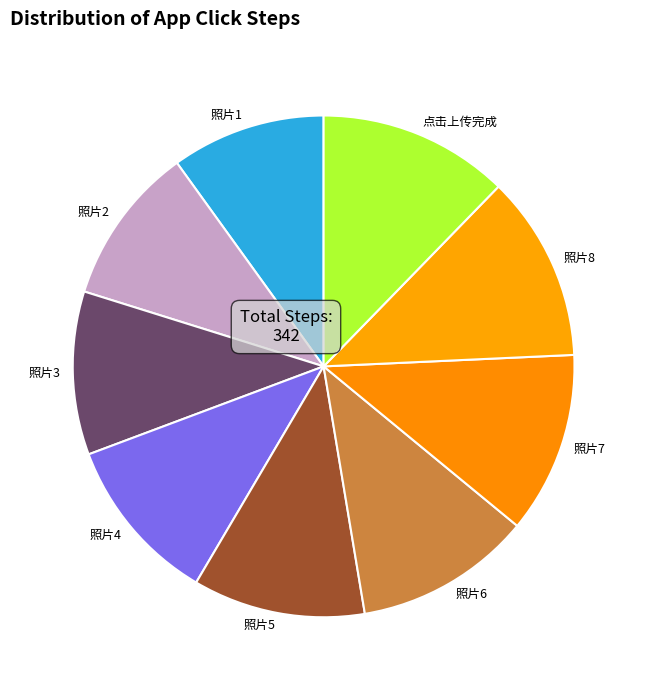

Do 照片2 and 点击上传完成 together represent more than half of the pie?

No